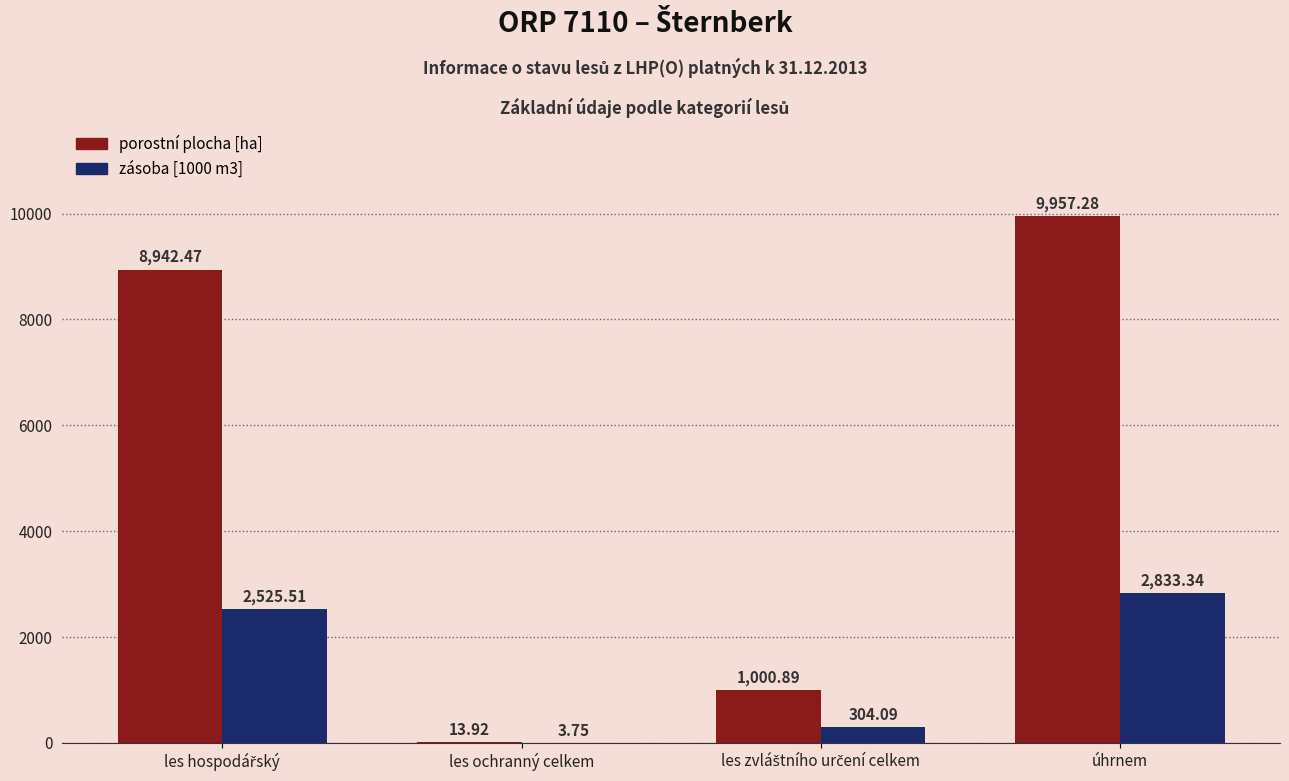

At which category does the chart reach its peak across all series?

úhrnem